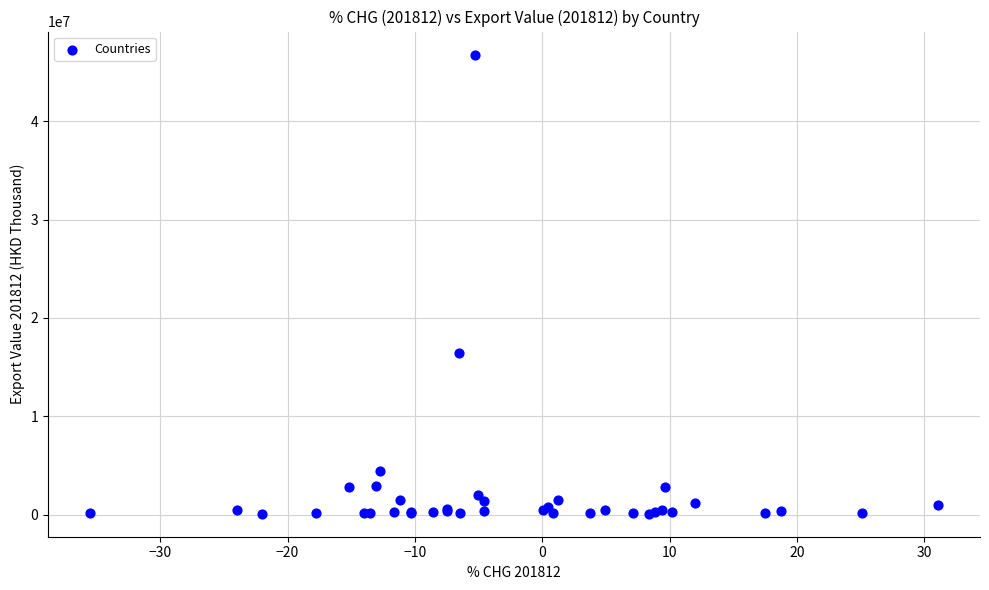

What Y value in the scatter plot is closest to 23431415?

16424553.3